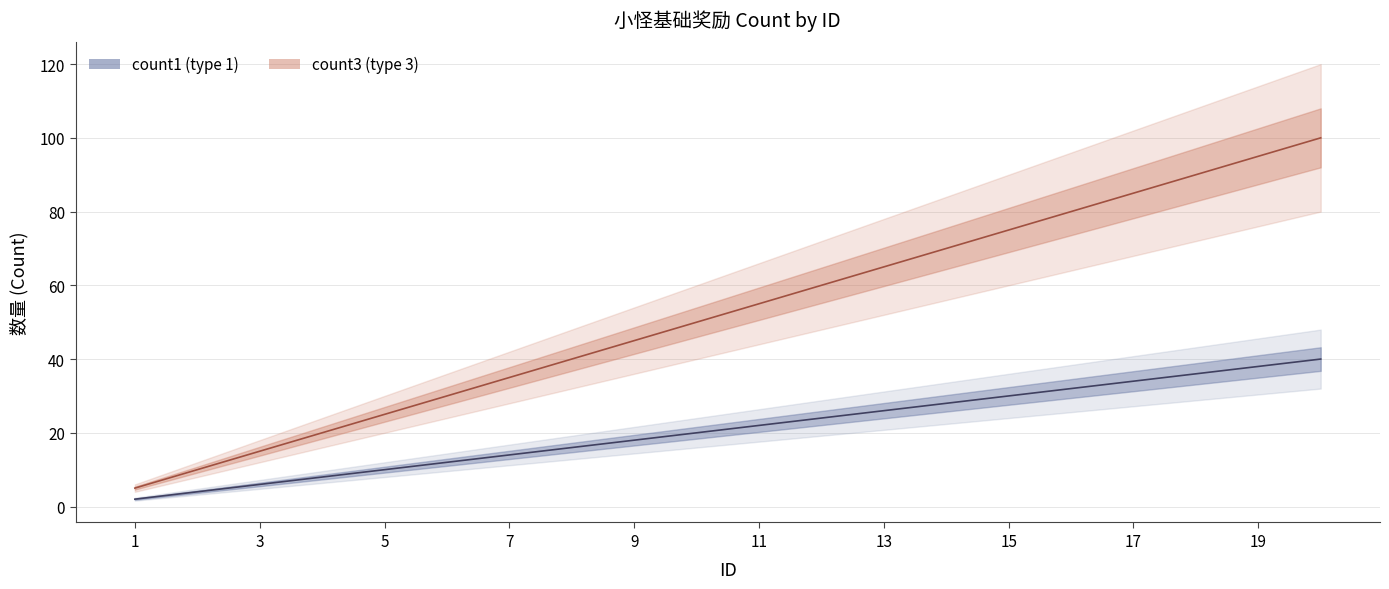

What is the total value across all series at 7?

49